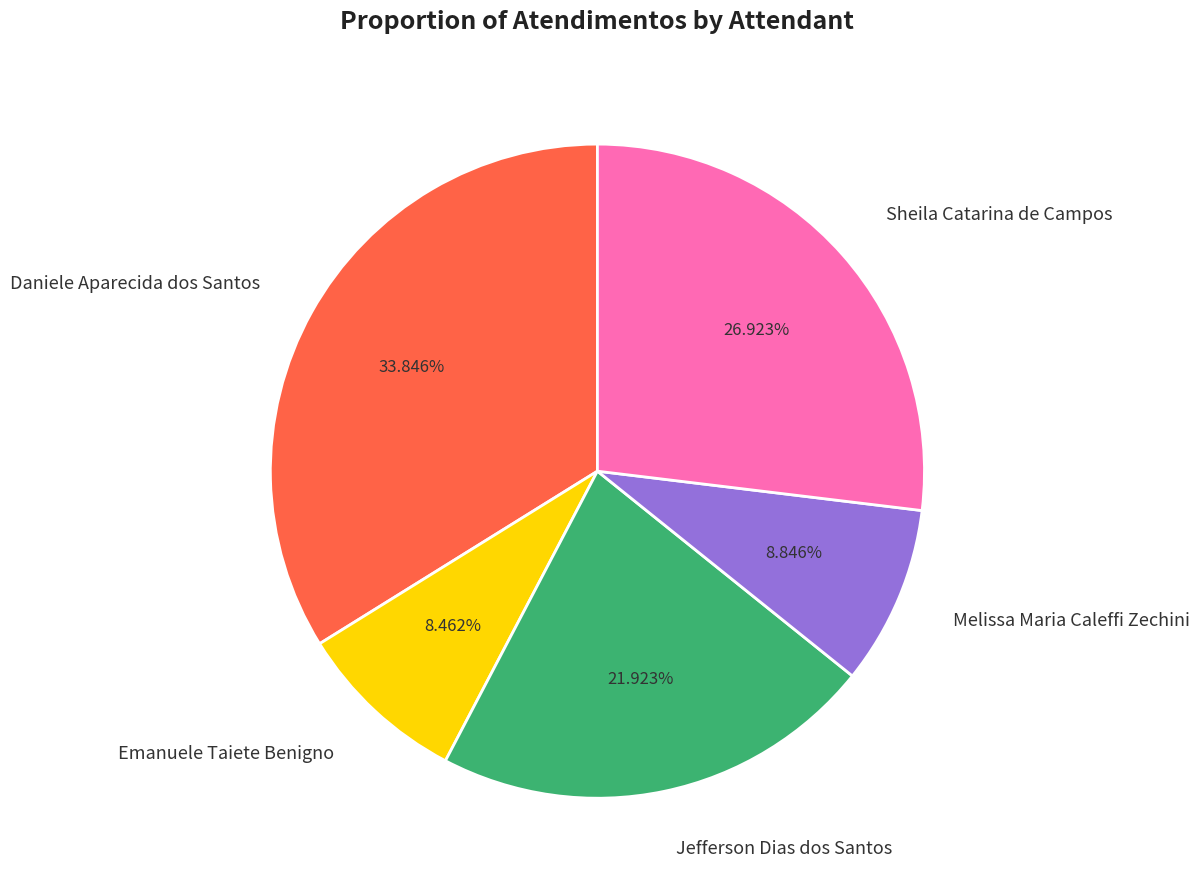

Approximately how many times larger is the value at Jefferson Dias dos Santos compared to Sheila Catarina de Campos?

0.8